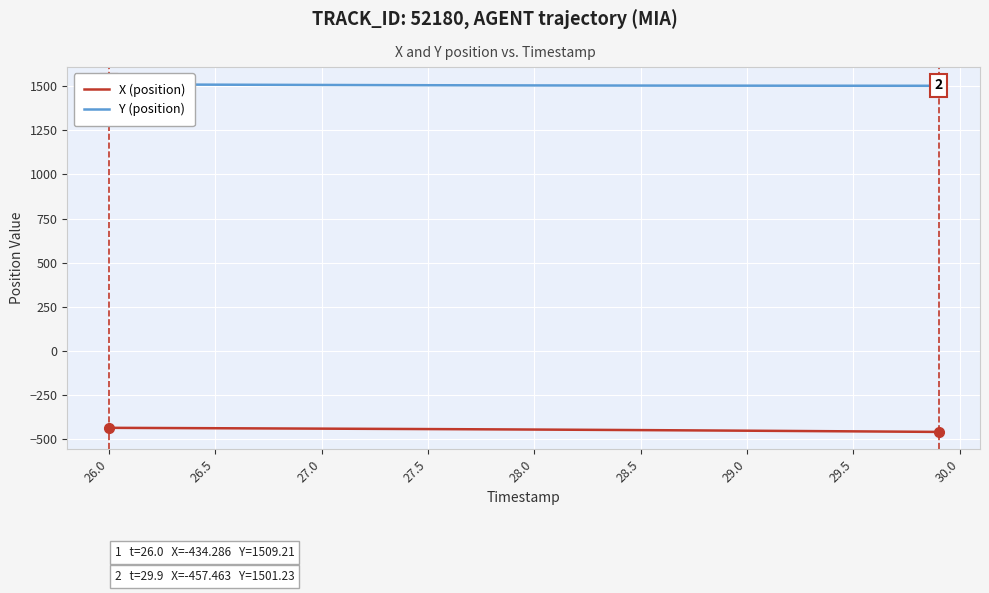

Which series has the largest range (max minus min)?

X (position)